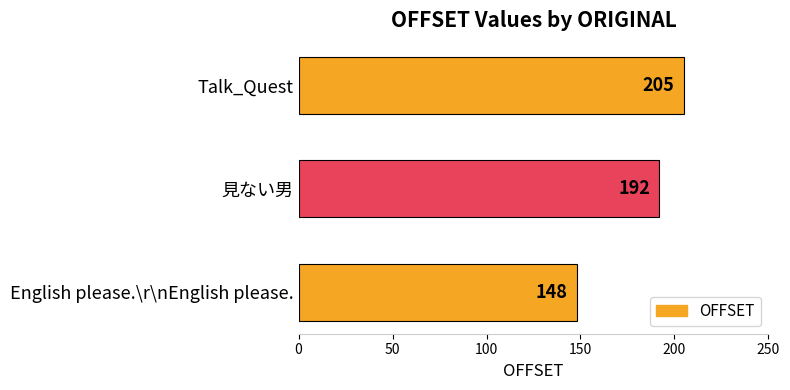

How many categories are shown in the chart?

3